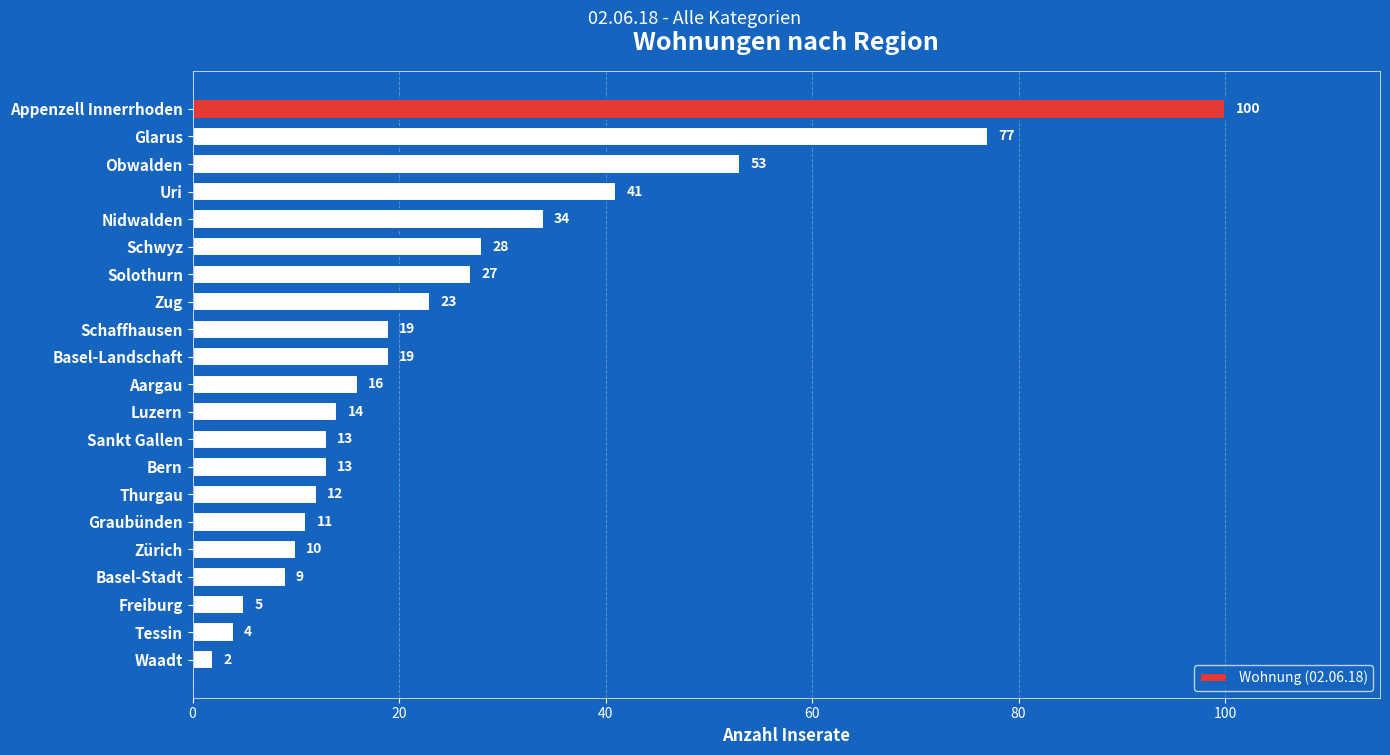

Which label corresponds to the smallest value in the chart?

Waadt